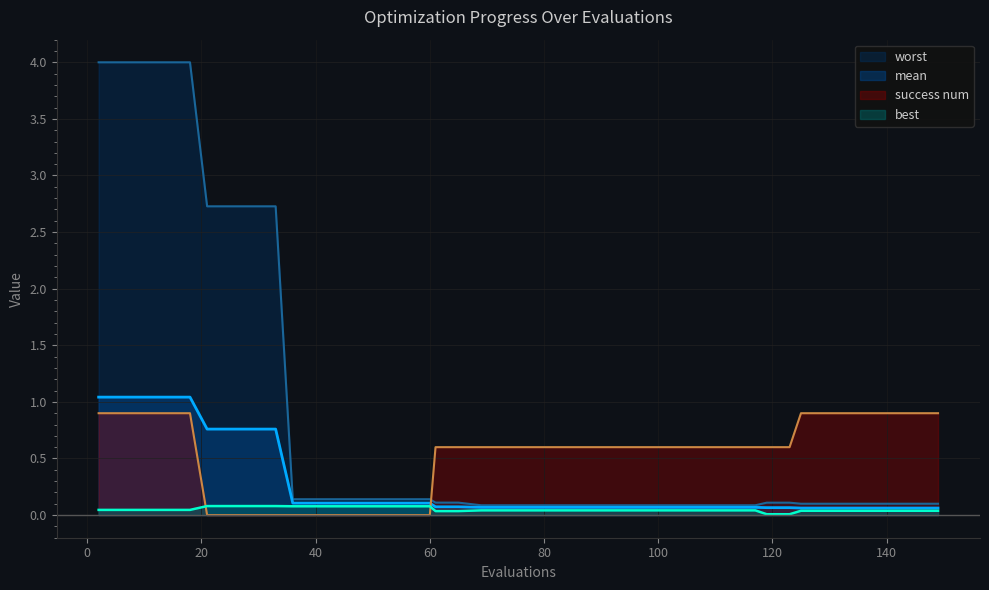

Is the value of mean at 73 greater than the value of worst at 113?

No